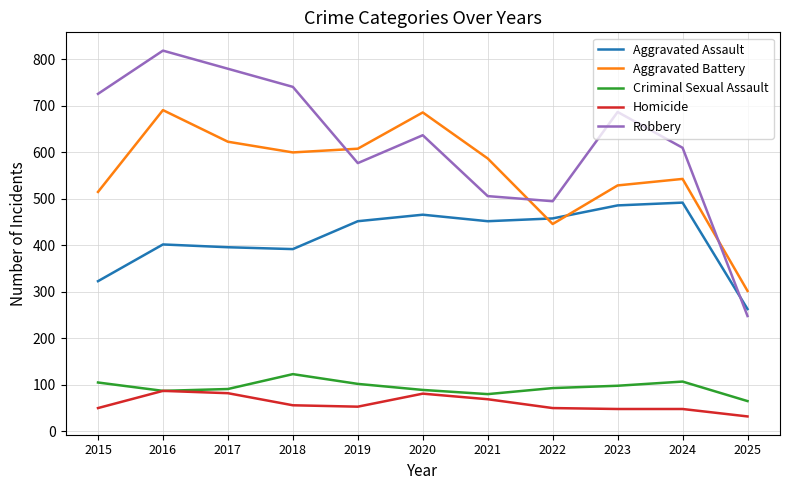

List the series in order of their peak value, lowest first.

Homicide, Criminal Sexual Assault, Aggravated Assault, Aggravated Battery, Robbery